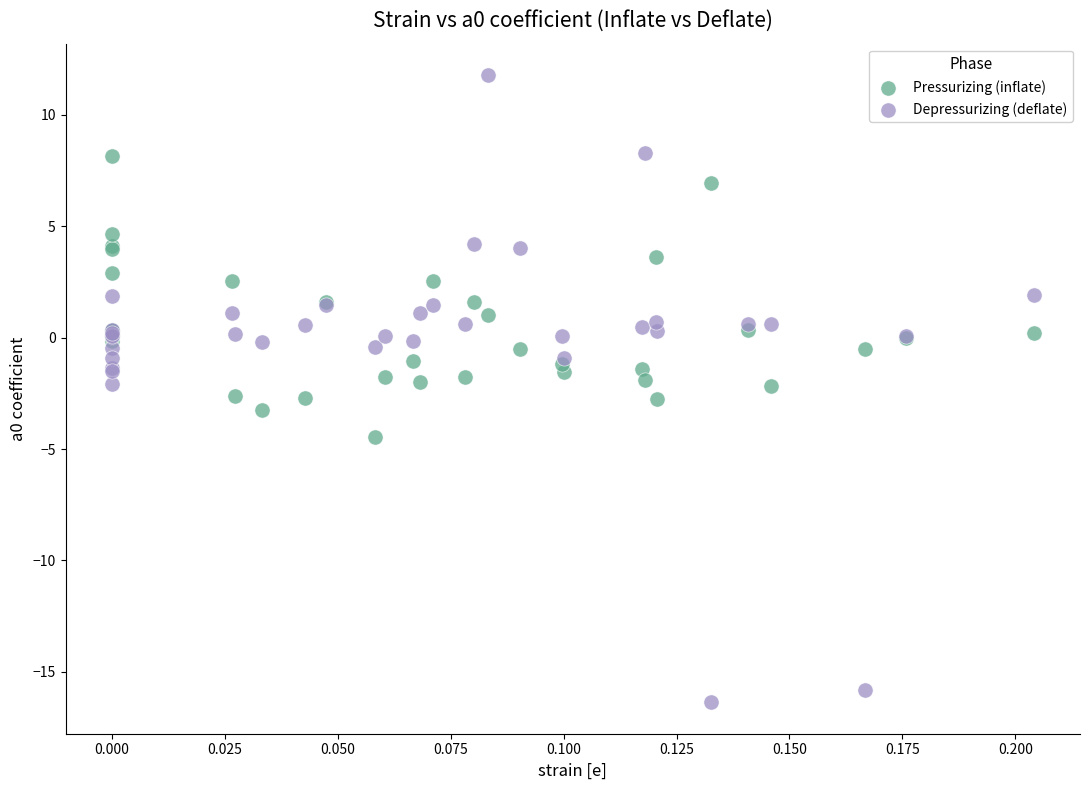

Which series reaches the maximum Y coordinate?

Depressurizing (deflate)